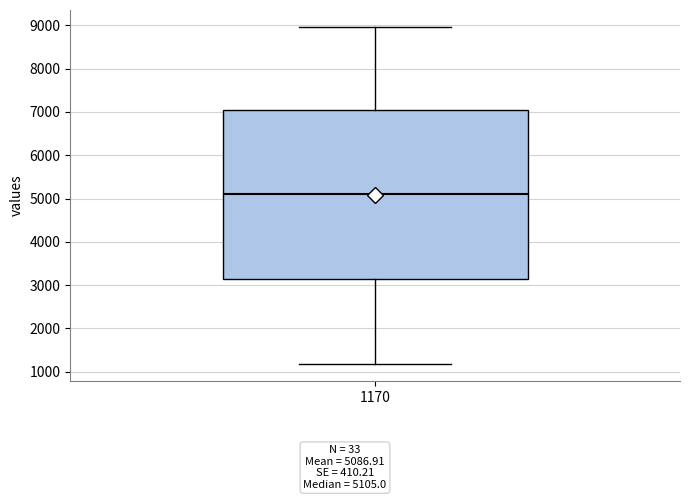

Where does the upper whisker of the box at x = 1170 end on the y-axis? The values are not printed on the chart, so give them approximately, as read against the axis.

9000